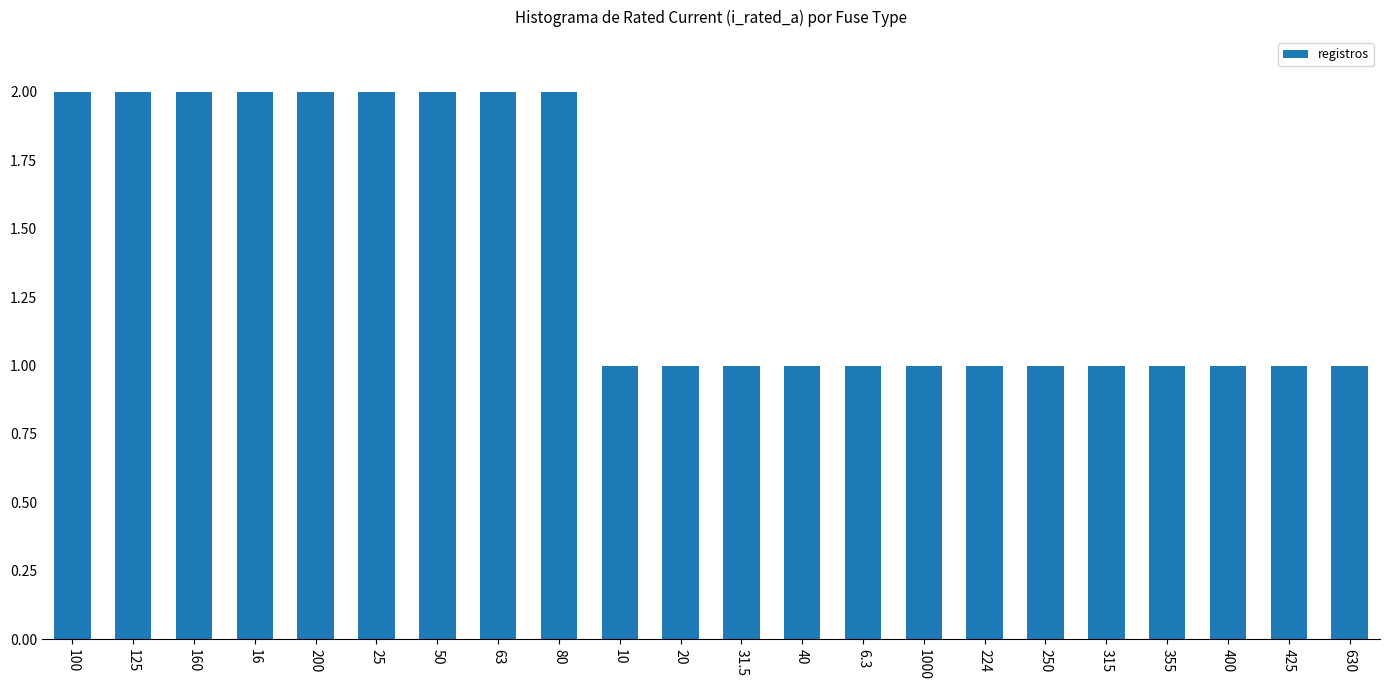

Reading left to right, list all the values displayed in this chart.

100=2	125=2	160=2	16=2	200=2	25=2	50=2	63=2	80=2	10=1	20=1	31.5=1	40=1	6.3=1	1000=1	224=1	250=1	315=1	355=1	400=1	425=1	630=1